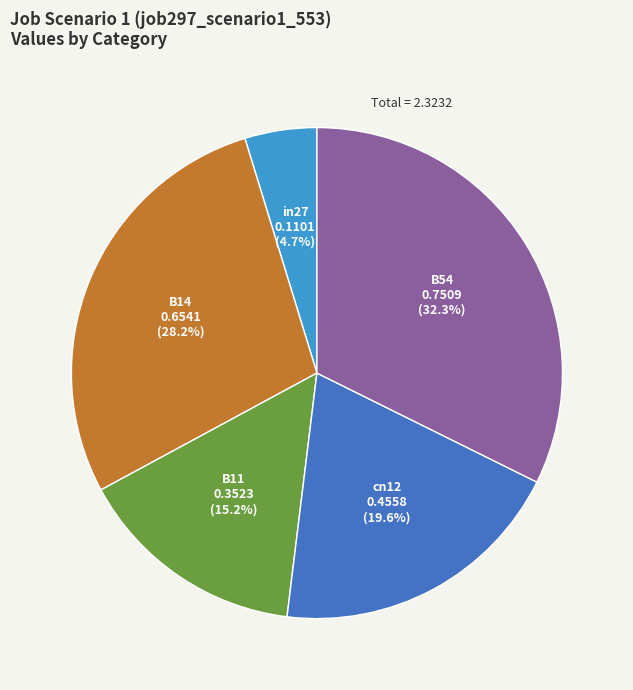

What portion of the pie excludes B14?

71.8%